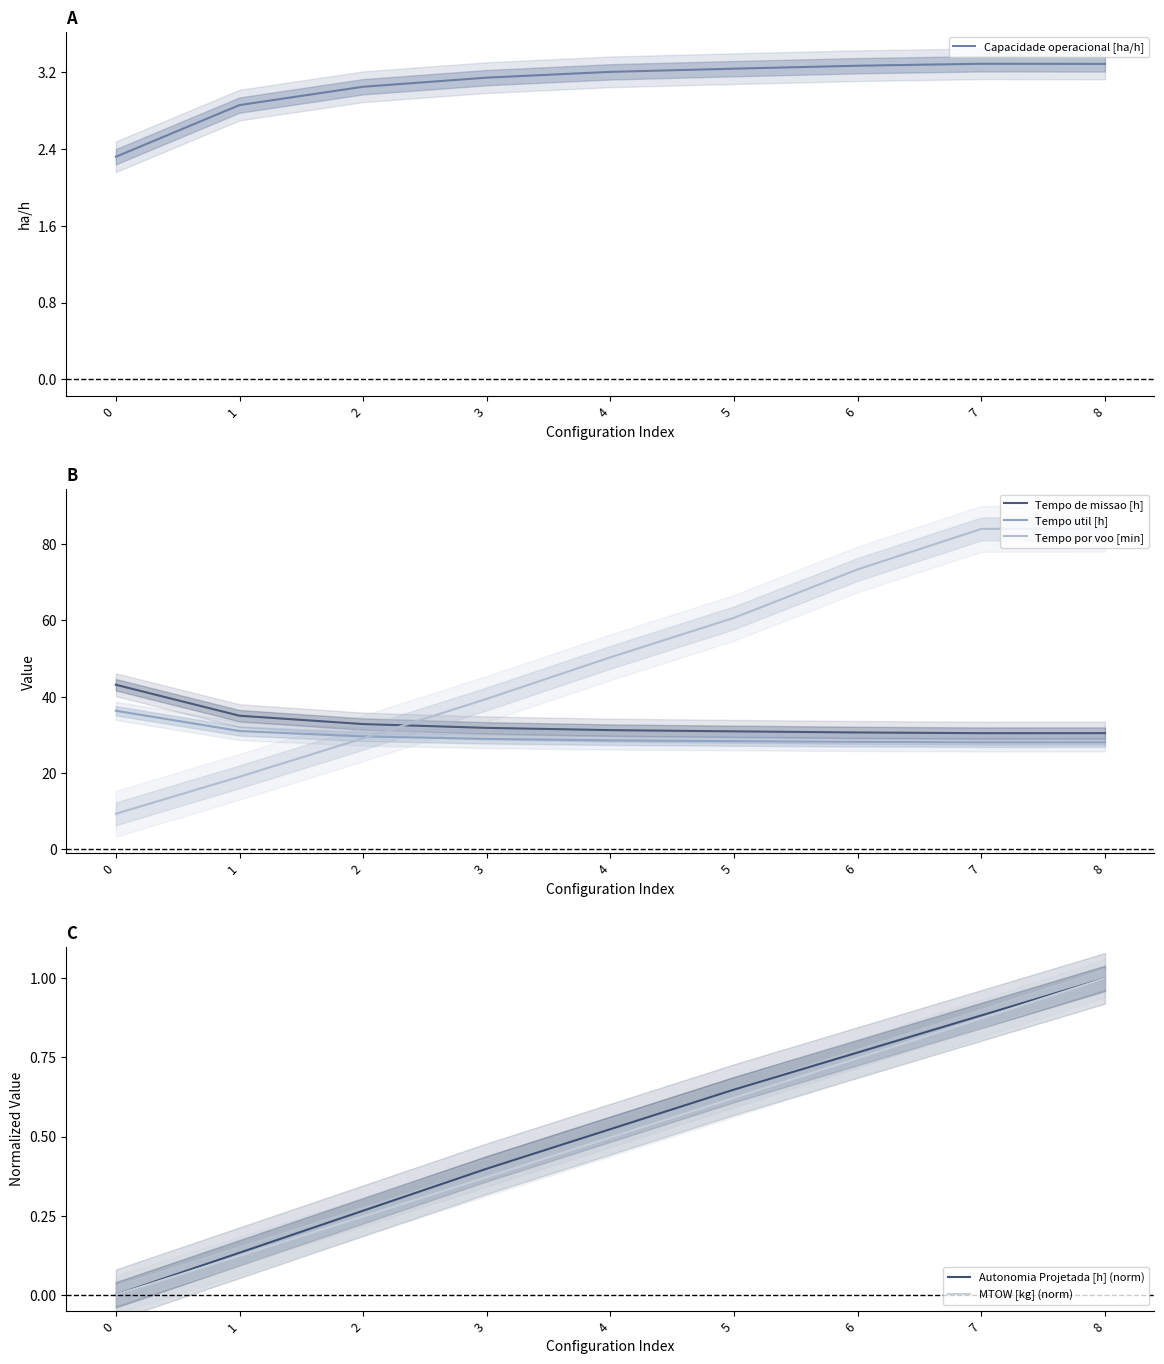

Reading left to right, list all the values displayed in this chart.

Capacidade operacional [ha/h]: 0=2.3	1=2.9	2=3.1	3=3.1	4=3.2	5=3.2	6=3.3	7=3.3	8=3.3
Tempo de missao [h]: 0=43.1	1=35.0	2=32.8	3=31.8	4=31.2	5=30.9	6=30.6	7=30.4	8=30.4
Tempo util [h]: 0=36.3	1=31.0	2=29.5	3=28.9	4=28.5	5=28.3	6=28.1	7=28.0	8=28.0
Tempo por voo [min]: 0=9.3	1=19.0	2=29.1	3=39.4	4=50.3	5=60.7	6=73.4	7=84.0	8=84.0
Autonomia Projetada [h] (norm): 0=0.0	1=0.1	2=0.3	3=0.4	4=0.5	5=0.6	6=0.8	7=0.9	8=1.0
MTOW [kg] (norm): 0=0.0	1=0.1	2=0.2	3=0.4	4=0.5	5=0.6	6=0.7	7=0.9	8=1.0